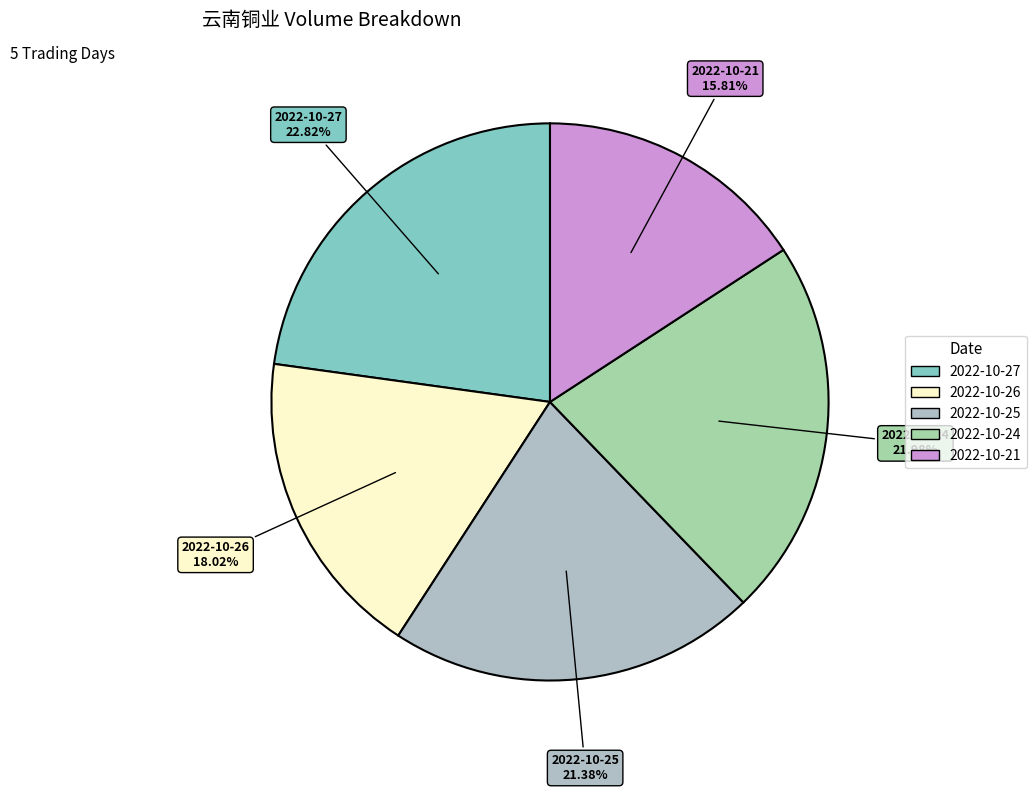

To the nearest percent, what percentage of the pie is 2022-10-27?

23%